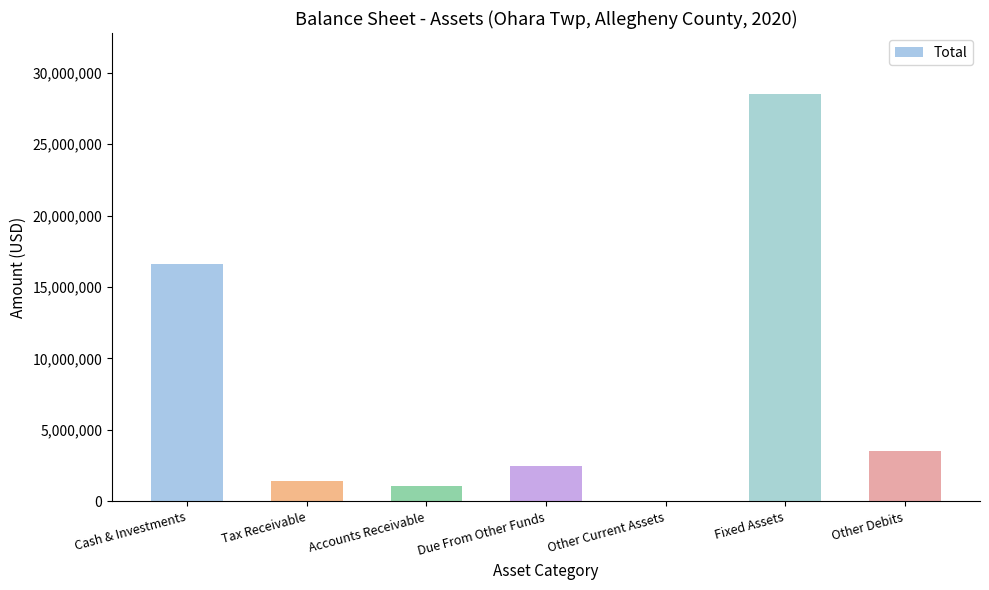

How many values are above zero?

6